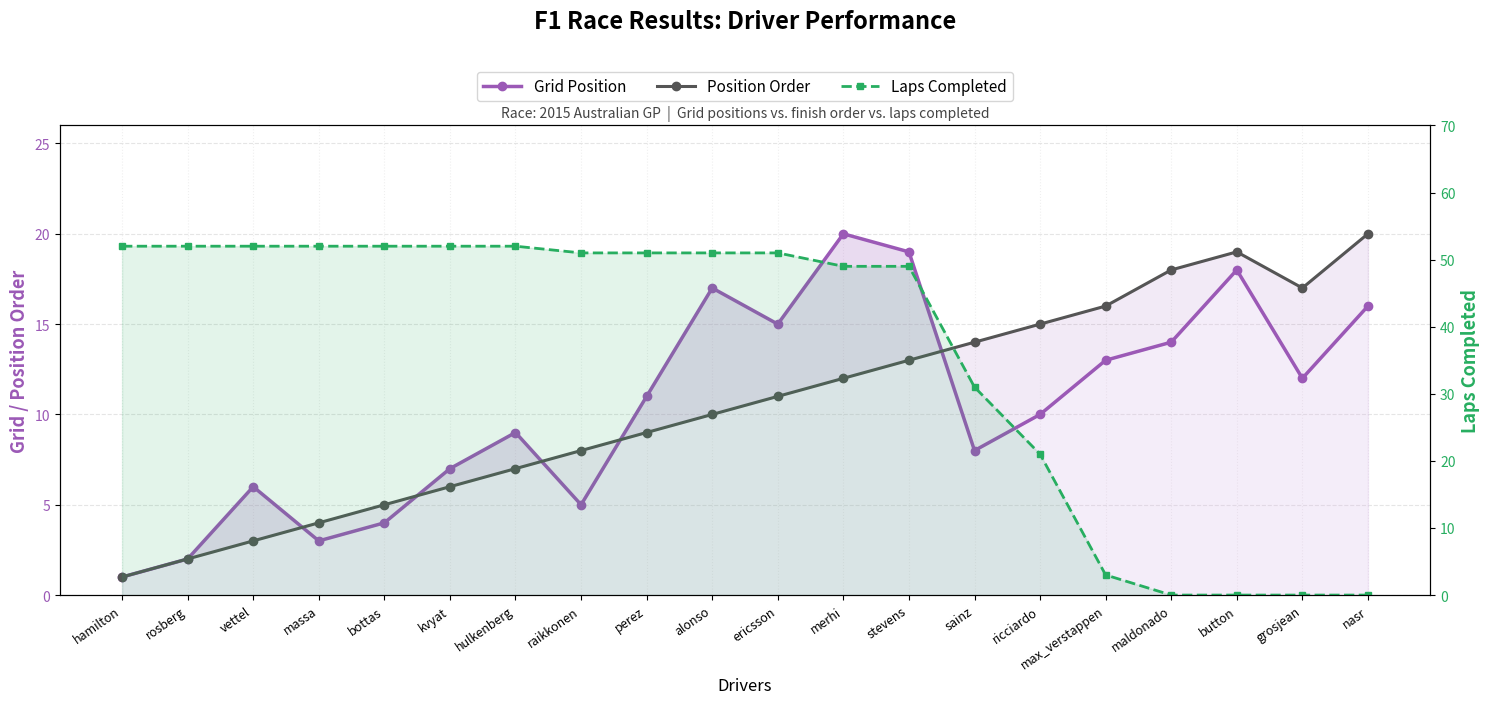

At which label does Position Order reach its peak?

nasr